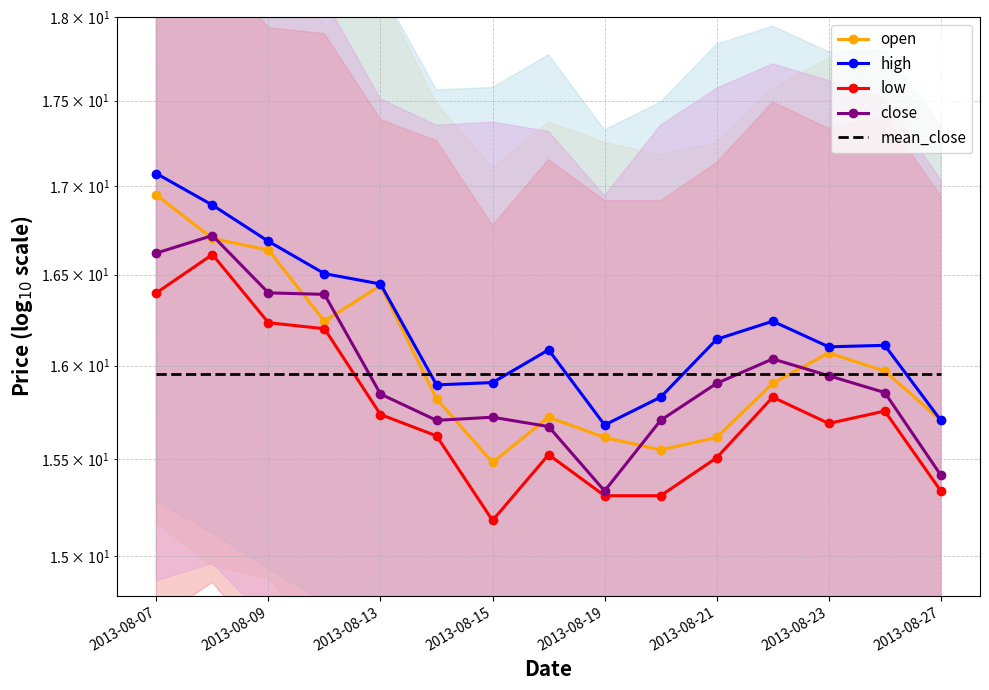

Rank the series by their maximum value, from lowest to highest.

mean_close, low, close, open, high